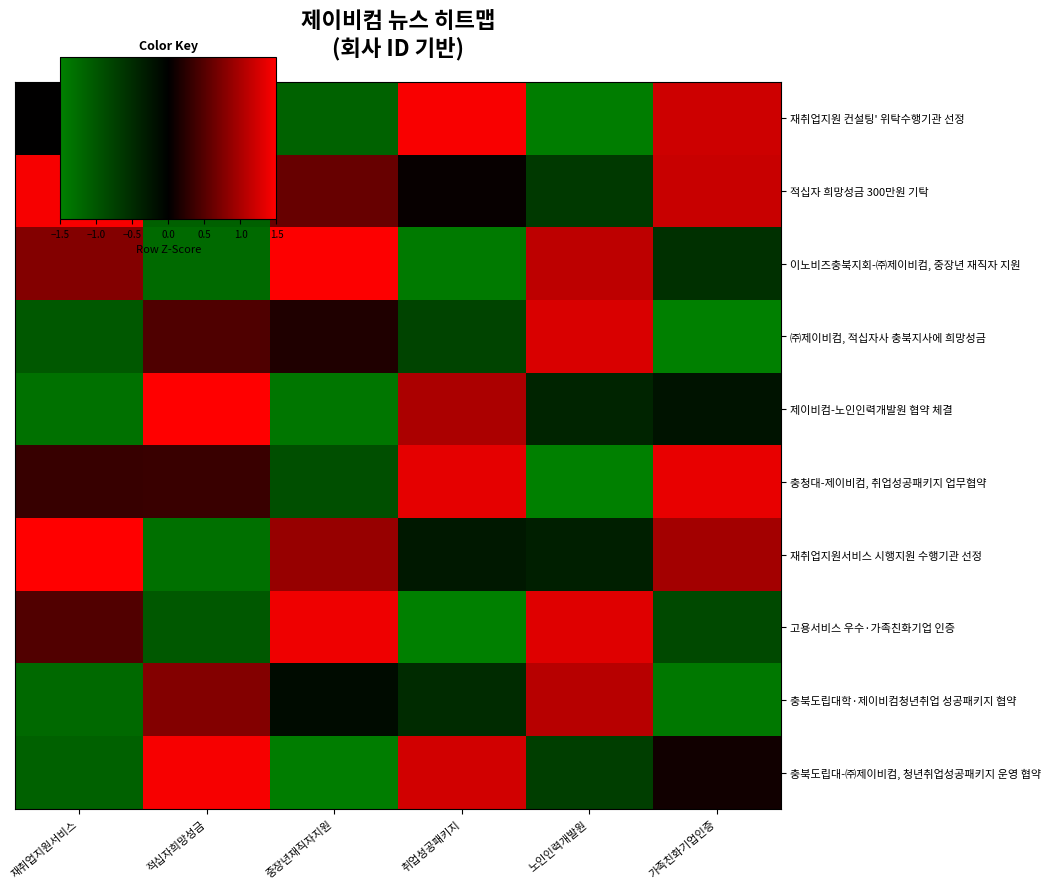

What is the minimum value shown in the chart?

-1.5